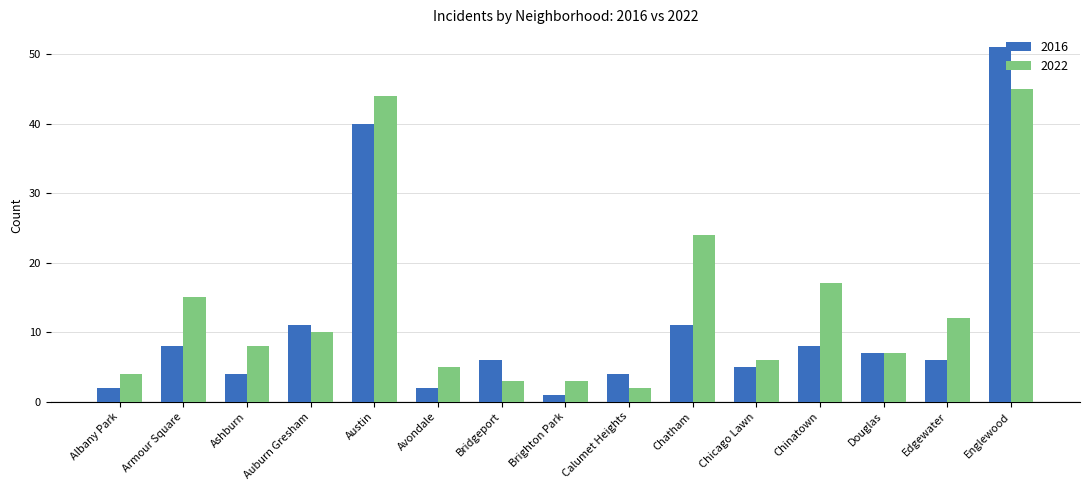

What is the difference between the 2022 values at Armour Square and Douglas?

8